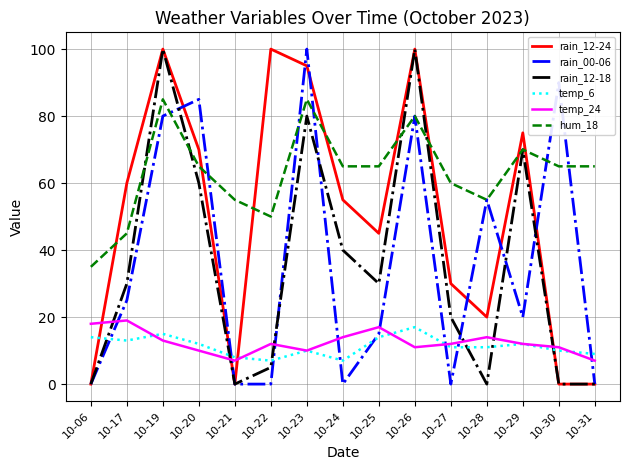

The hum_18 series shows 13 at 10-27. True or false?

False